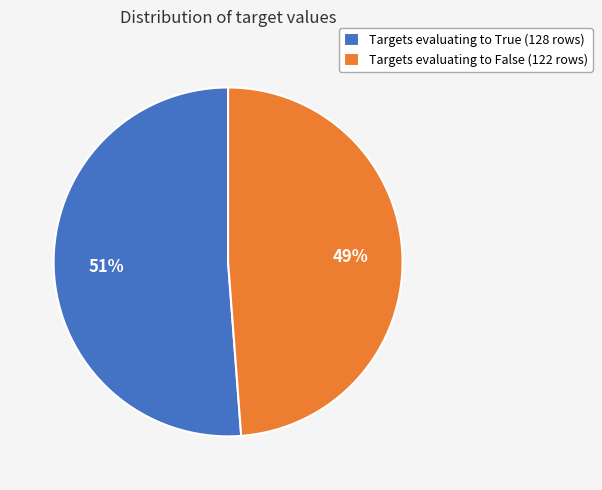

What is the smallest slice in the pie chart?

Targets evaluating to False (122 rows)